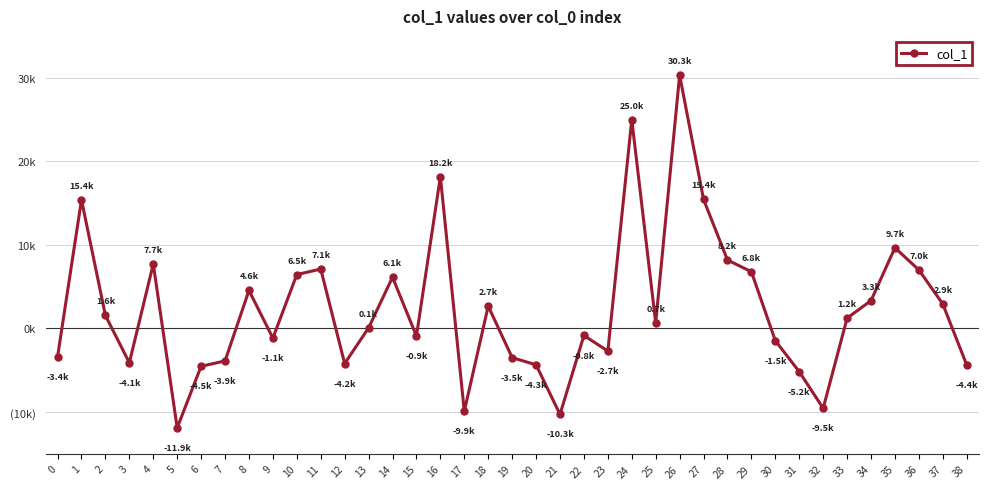

Does the chart have visible grid lines?

Yes